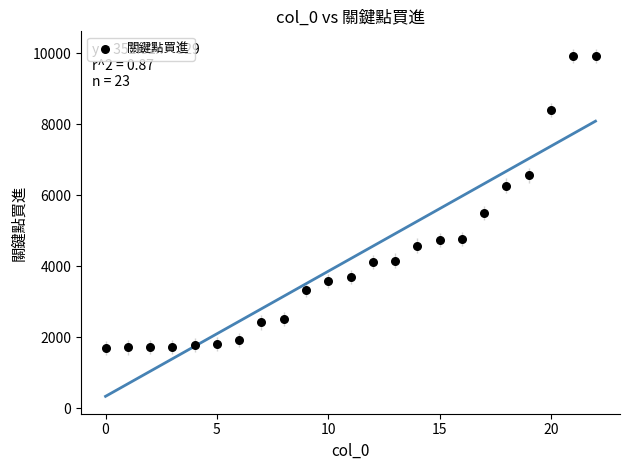

What is the range of Y values (max minus min)?

8232